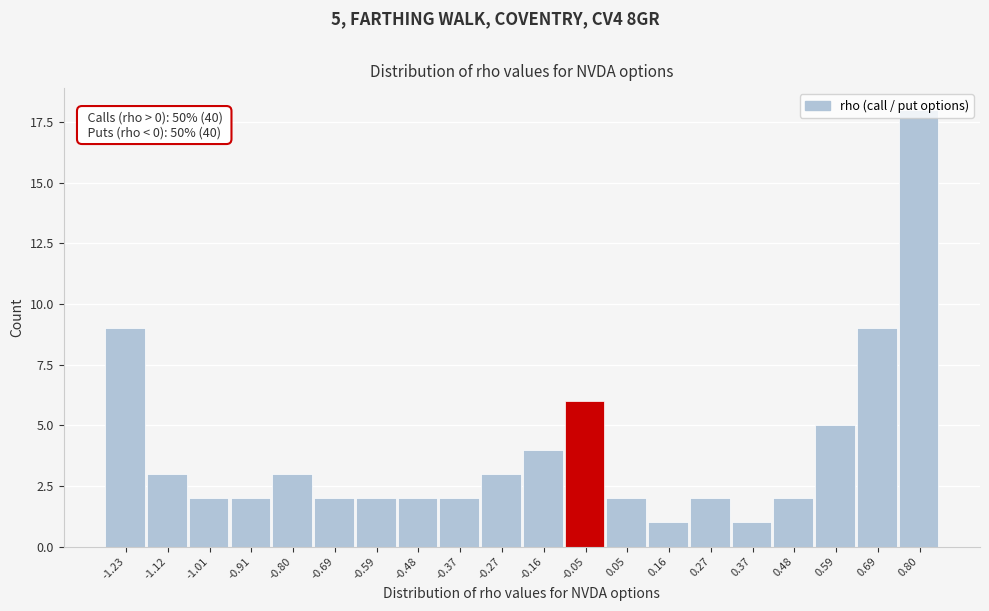

What is the ratio of the value at -1.23 to the value at 0.27?

4.5